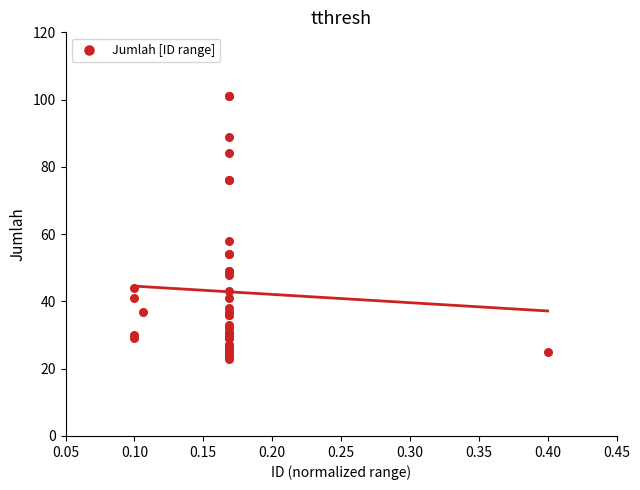

What Y value in the scatter plot is closest to 62?

58